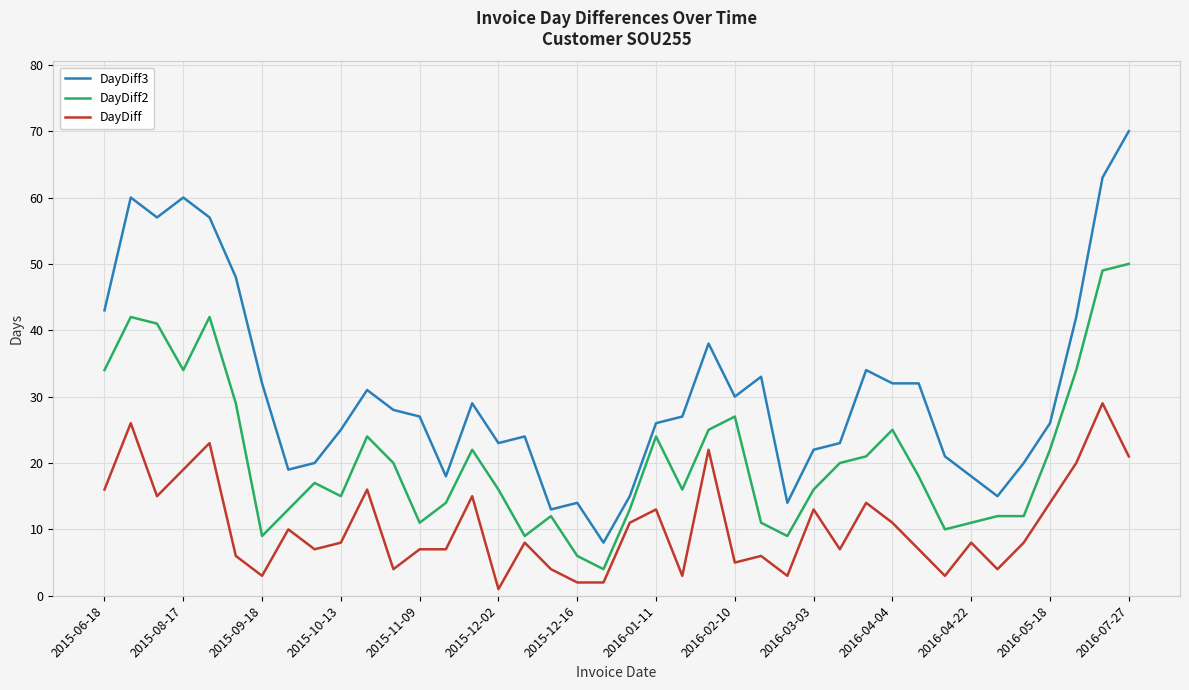

What is the minimum value shown in the chart?

1